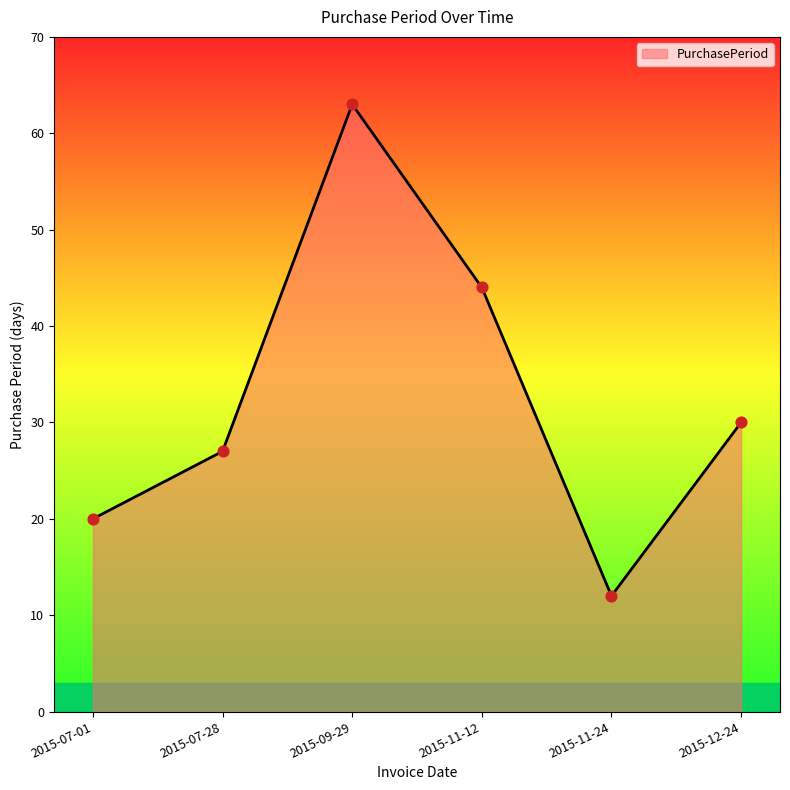

What is the ratio of the value at 2015-09-29 to the value at 2015-12-24?

2.1